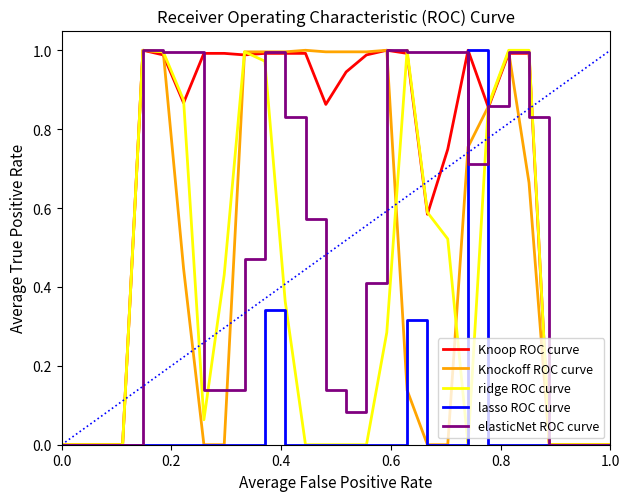

Which series has the largest total across all categories?

Knoop ROC curve